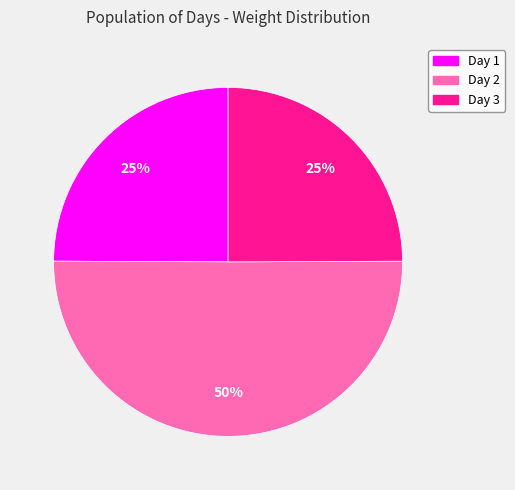

True or false: Day 2 accounts for 50% of the total.

True